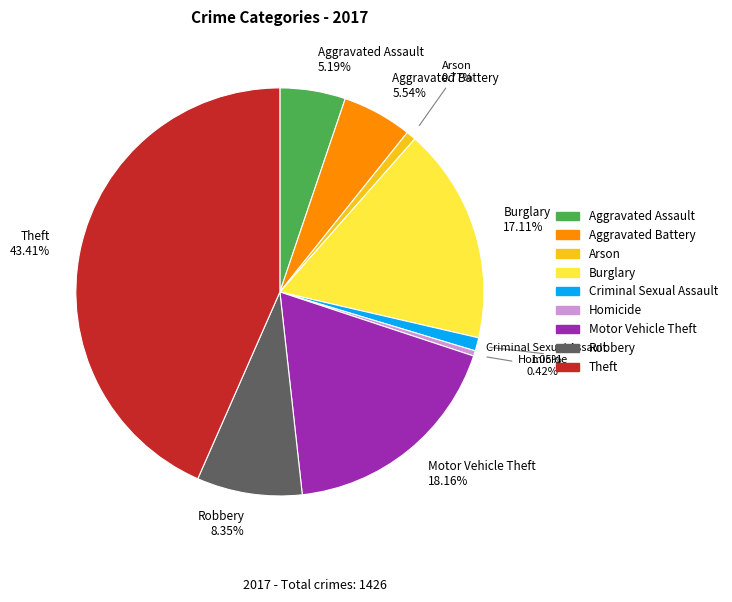

Does any single category account for the majority?

No